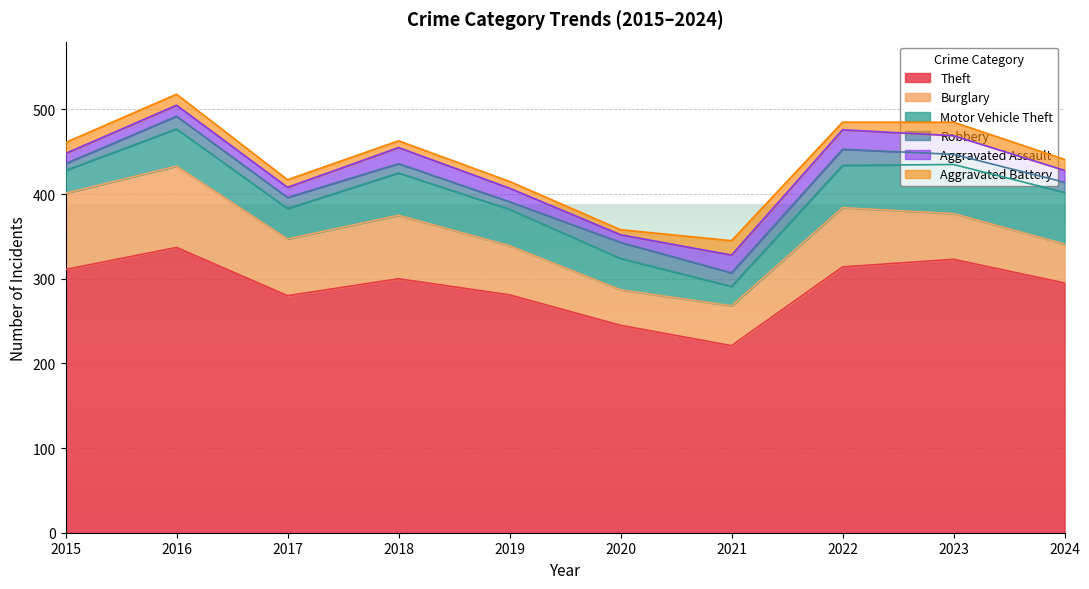

What is the difference between the second highest and minimum values in the Motor Vehicle Theft series?

35